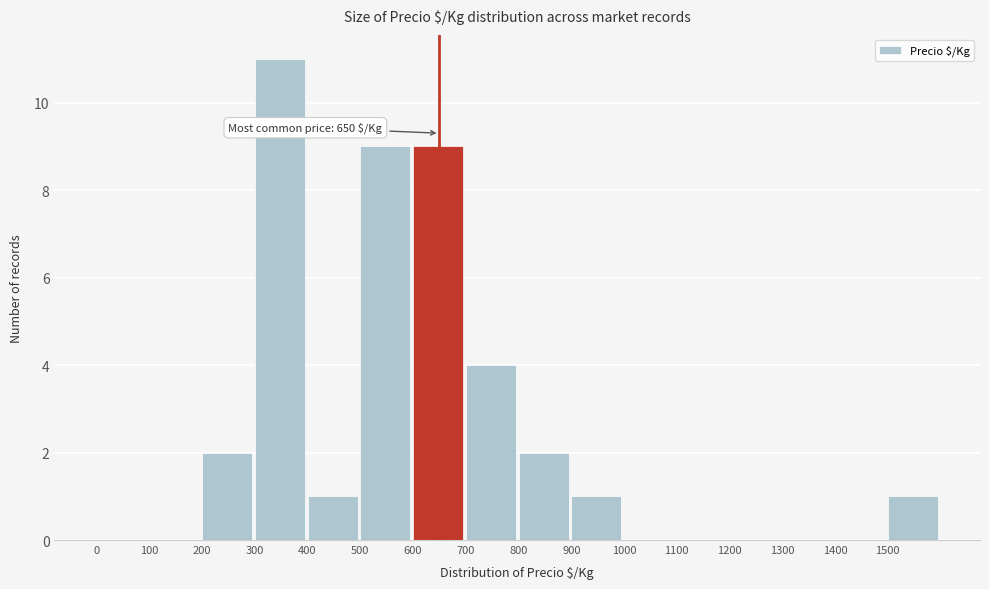

Which range on the x-axis has the tallest bar?

300 to 400